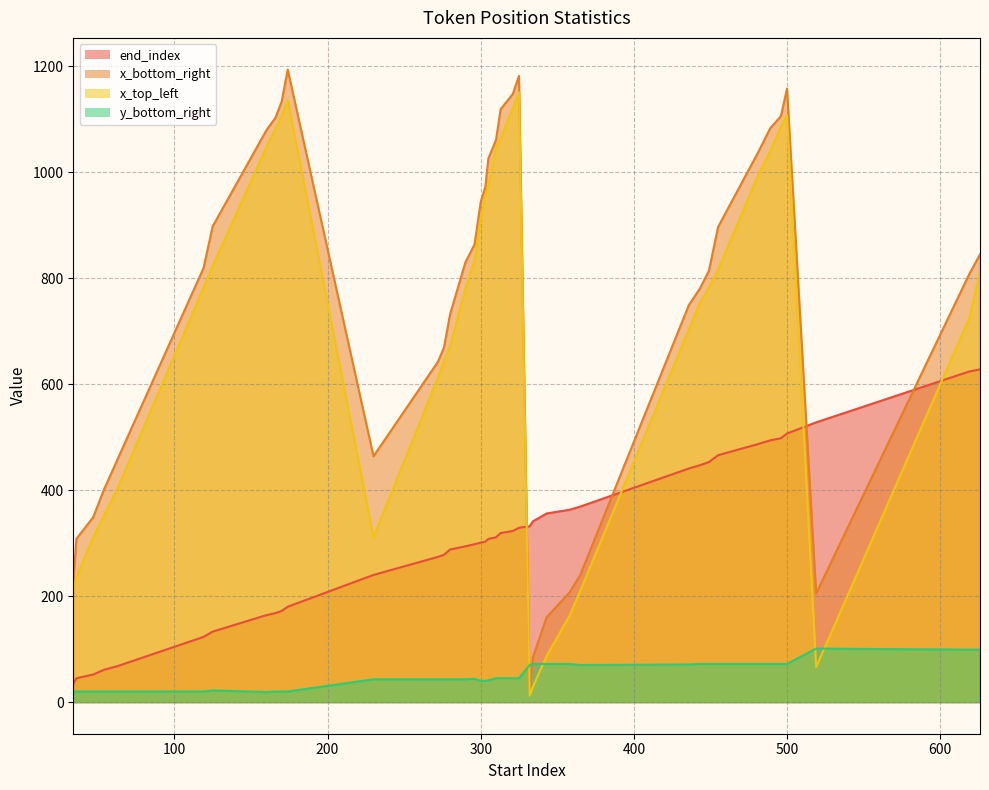

How many data points does each series have?

40